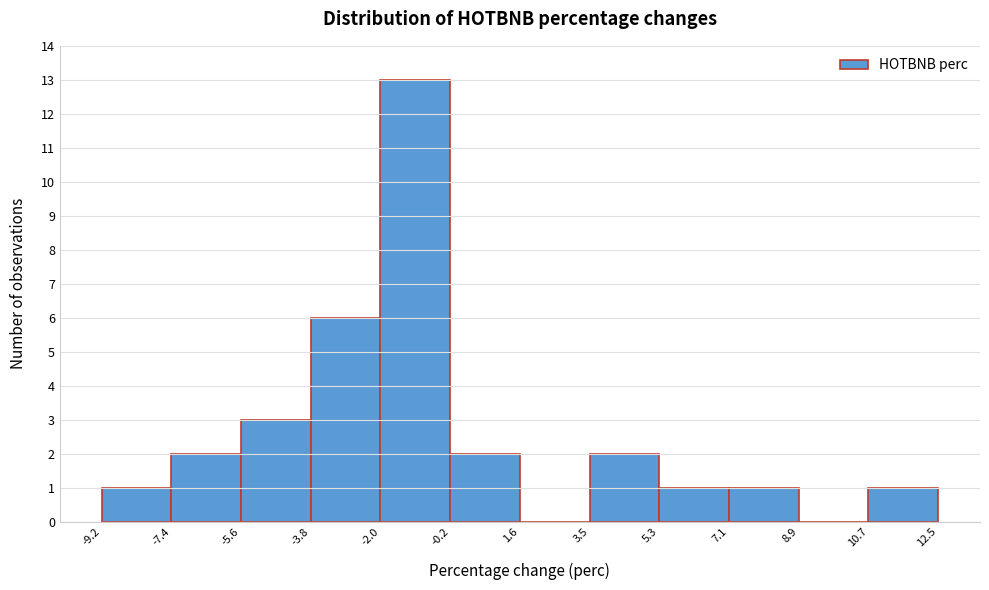

Which range on the x-axis has the tallest bar?

-2.0 to -0.2